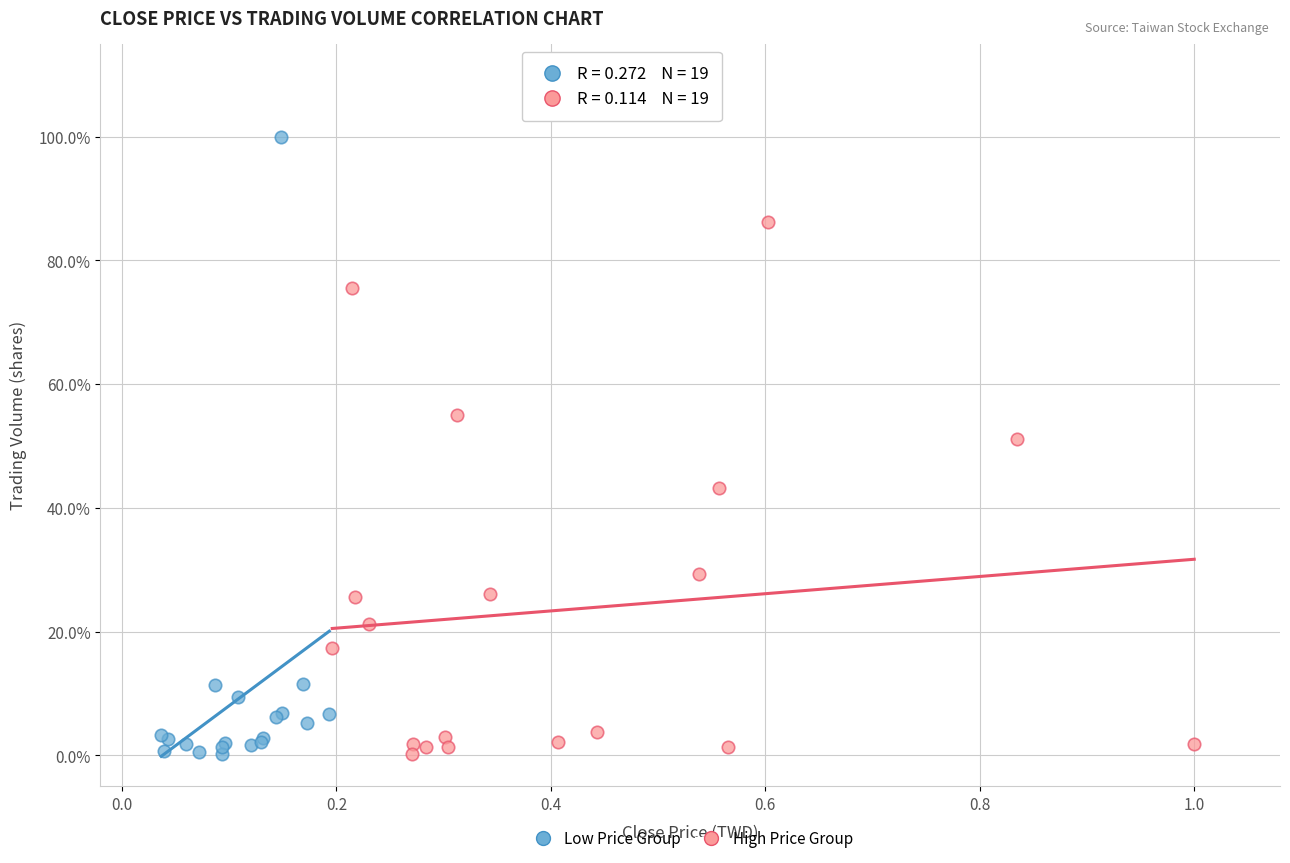

Which series has the widest spread of Y values?

Low Price Group